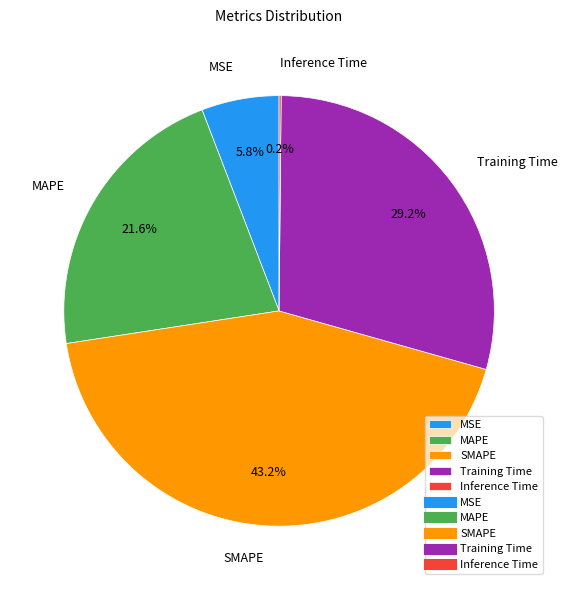

Between MAPE and MSE, which is larger?

MAPE